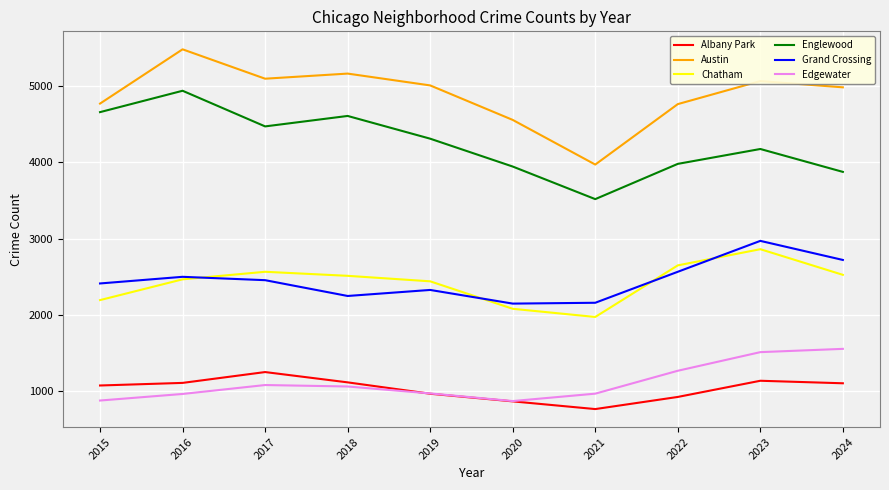

What is the sum of the Englewood values at 2019 and 2018?

8918